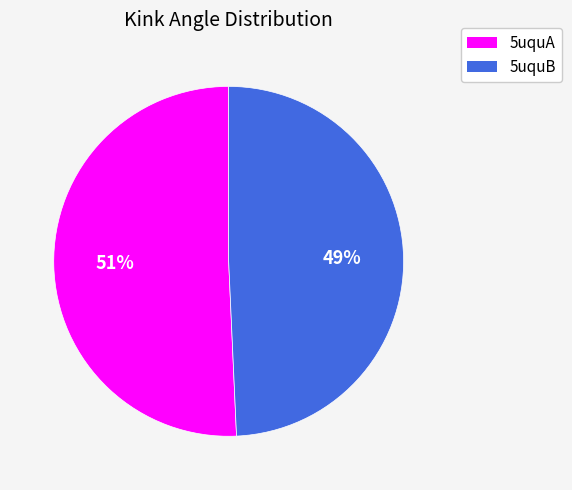

Is the sum of 5uquB and 5uquA greater than half?

Yes